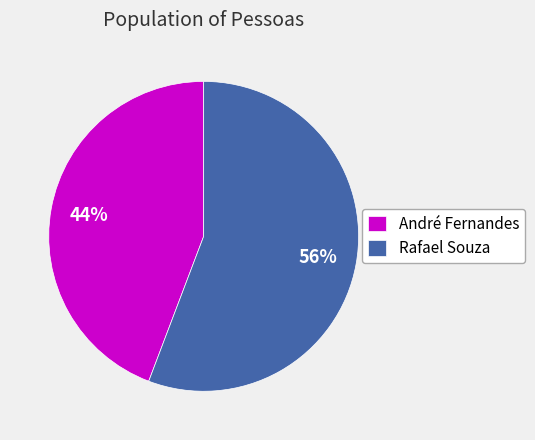

What is the largest slice in the pie chart?

Rafael Souza